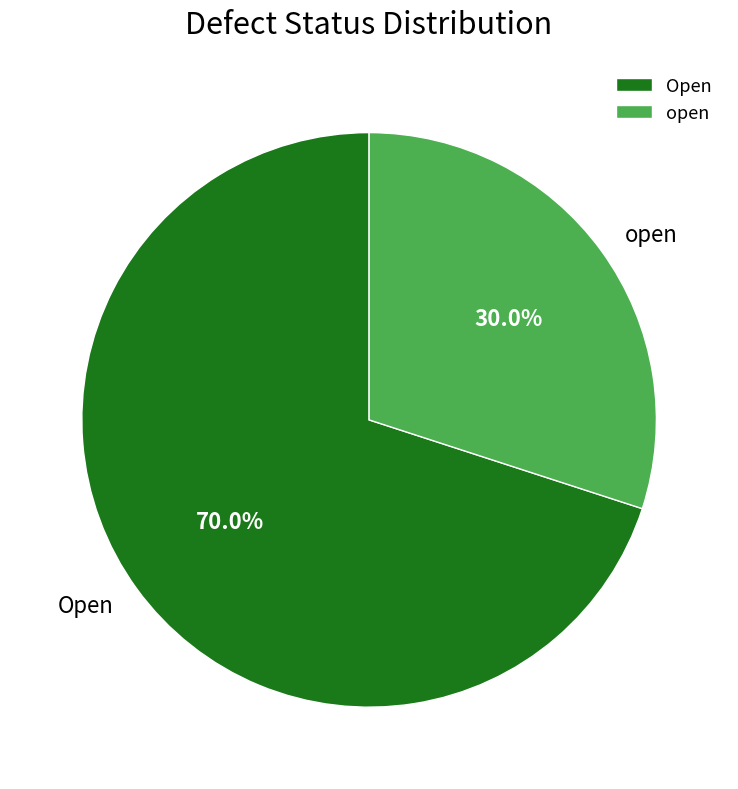

Is it true that Open is 56% of the pie?

False